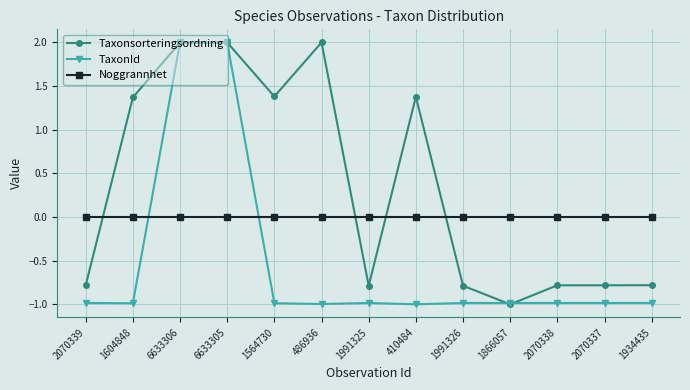

Reading left to right, extract all data points from this chart.

Taxonsorteringsordning: 2070339=-0.8	1604848=1.4	6633306=2.0	6633305=2.0	1564730=1.4	486936=2.0	1991325=-0.8	410484=1.4	1991326=-0.8	1866057=-1.0	2070338=-0.8	2070337=-0.8	1934435=-0.8
TaxonId: 2070339=-1.0	1604848=-1.0	6633306=2.0	6633305=2.0	1564730=-1.0	486936=-1.0	1991325=-1.0	410484=-1.0	1991326=-1.0	1866057=-1.0	2070338=-1.0	2070337=-1.0	1934435=-1.0
Noggrannhet: 2070339=0.0	1604848=0.0	6633306=0.0	6633305=0.0	1564730=0.0	486936=0.0	1991325=0.0	410484=0.0	1991326=0.0	1866057=0.0	2070338=0.0	2070337=0.0	1934435=0.0